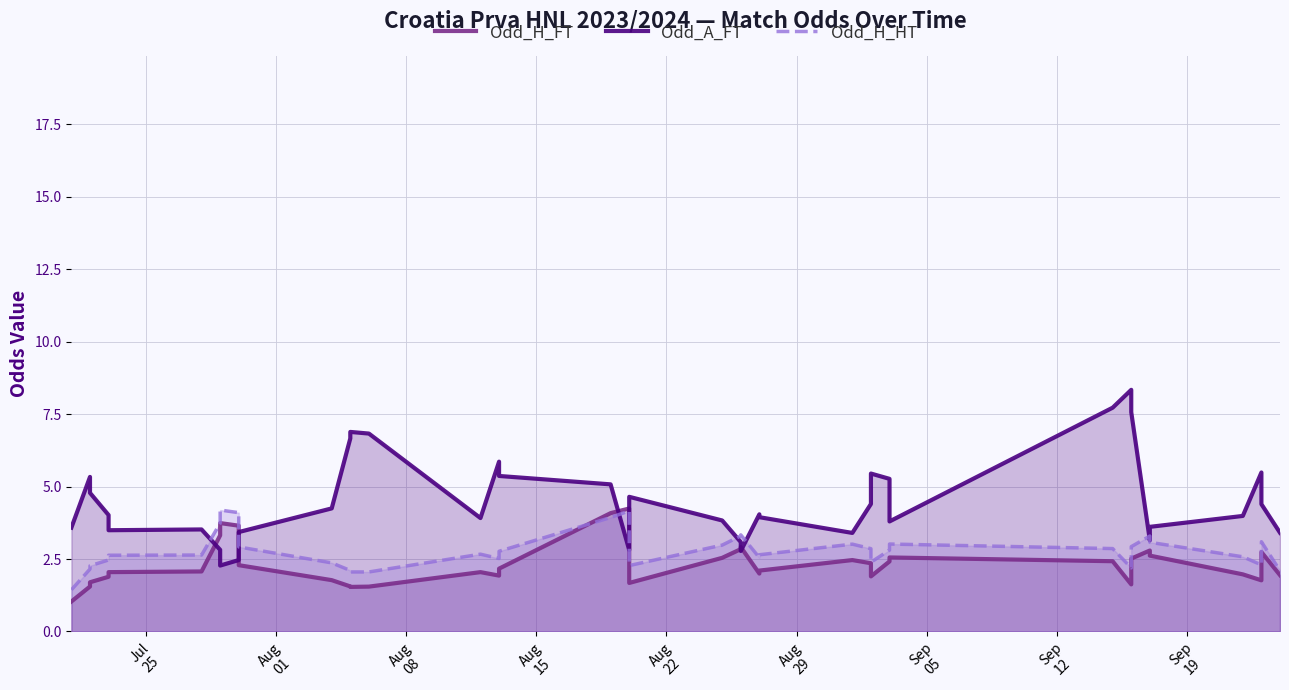

True or false: Odd_H_HT has a value of 4.2 at 24.

False